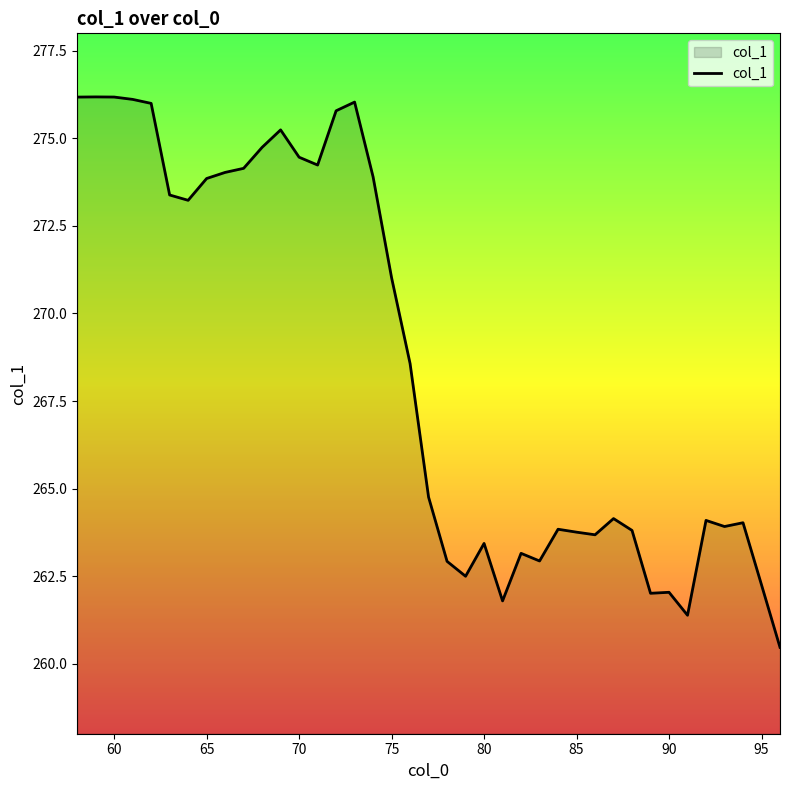

What is the minimum value shown in the chart?

260.5